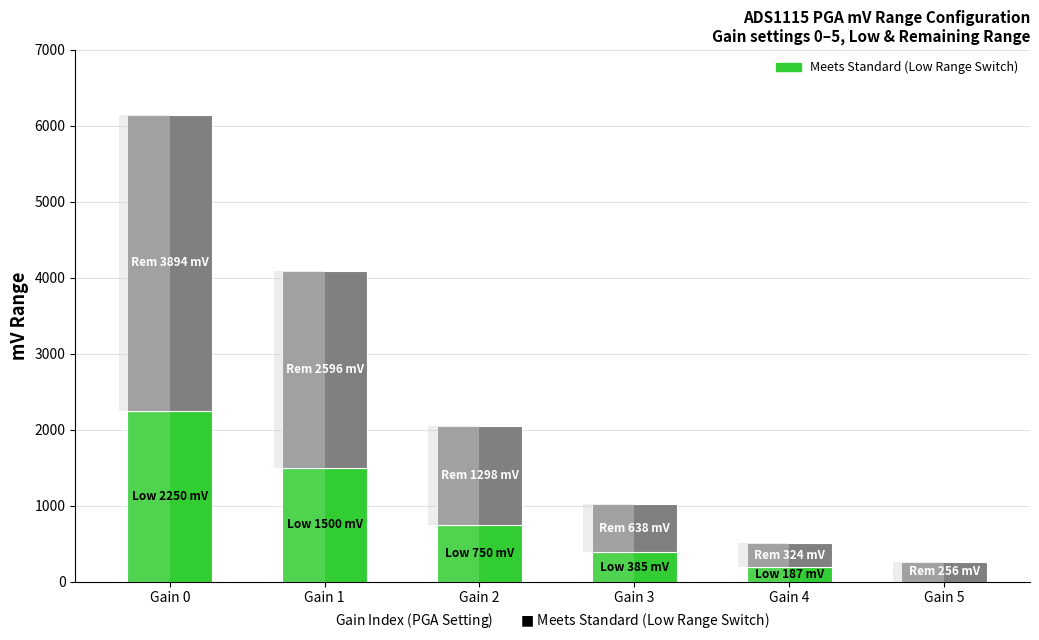

How many values in the Low Range Switch series are below 750?

3